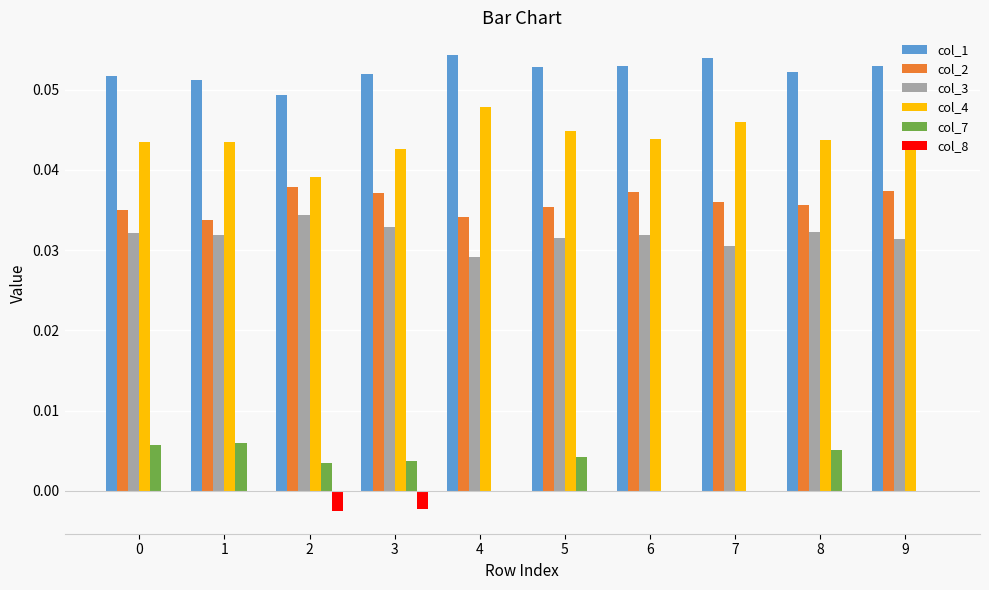

What is the sum of all col_4 values?

0.4